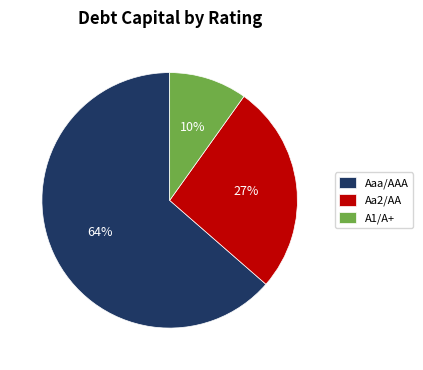

Rank the categories by value from lowest to highest.

A1/A+, Aa2/AA, Aaa/AAA